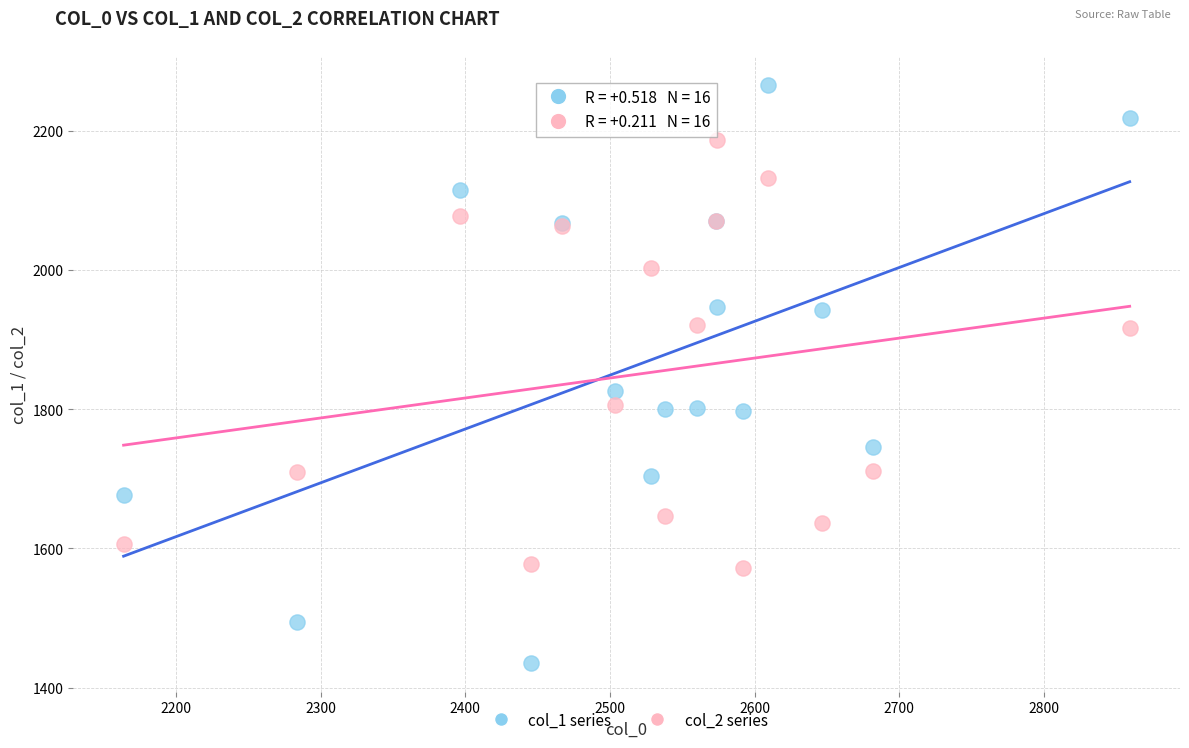

Which series contains the highest Y value?

col_1 series